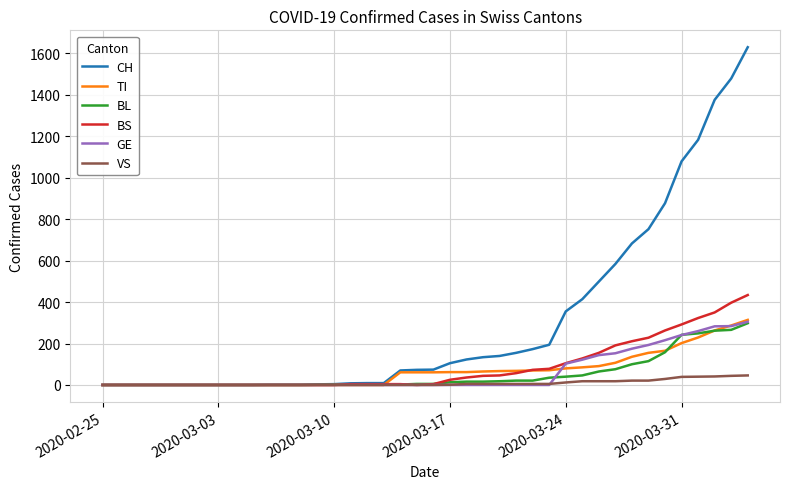

What is the highest value of the CH series?

1630